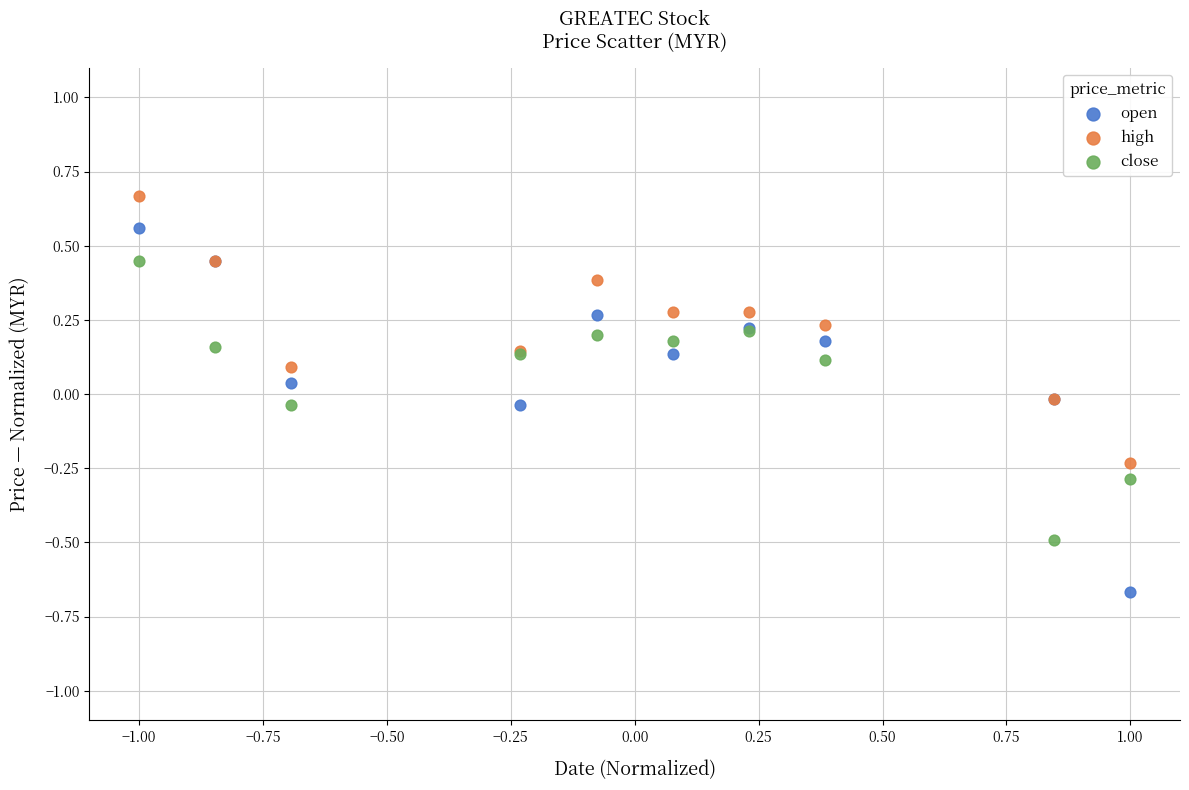

Which series reaches the maximum Y coordinate?

high